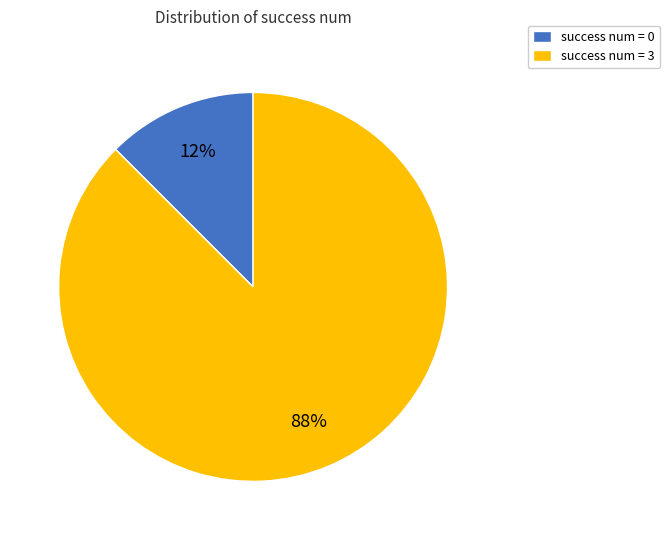

Rank the categories by value from lowest to highest.

success num = 0, success num = 3